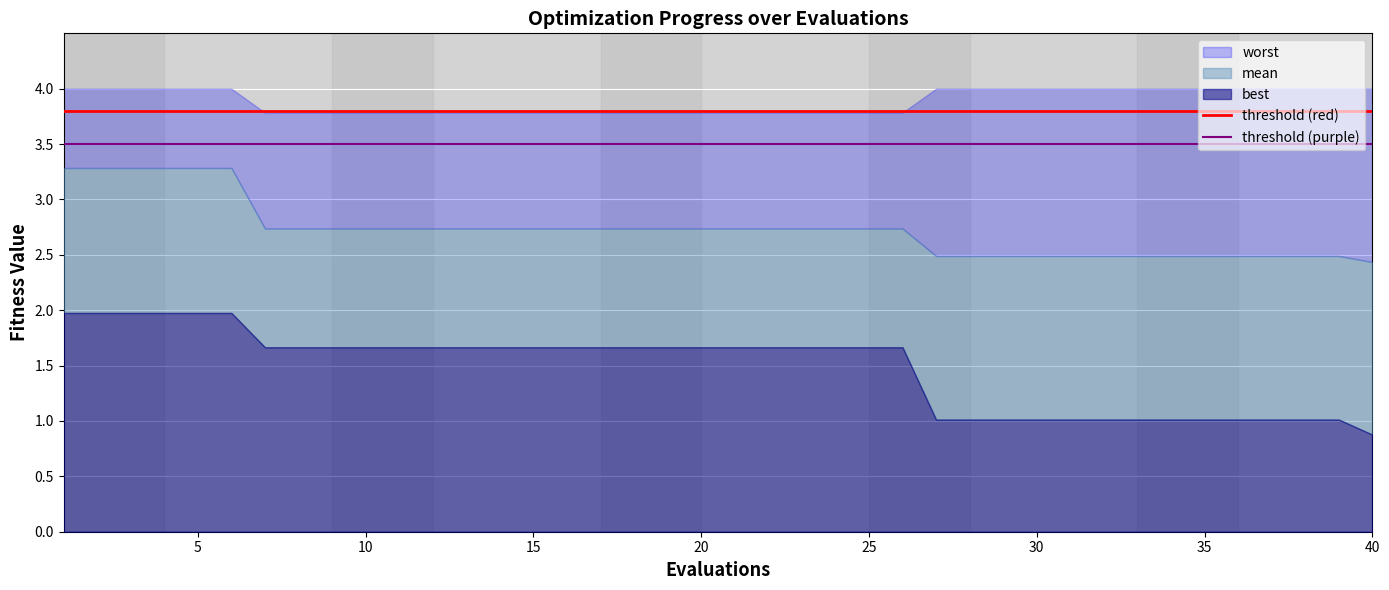

Which category has the lowest value in the best series?

40